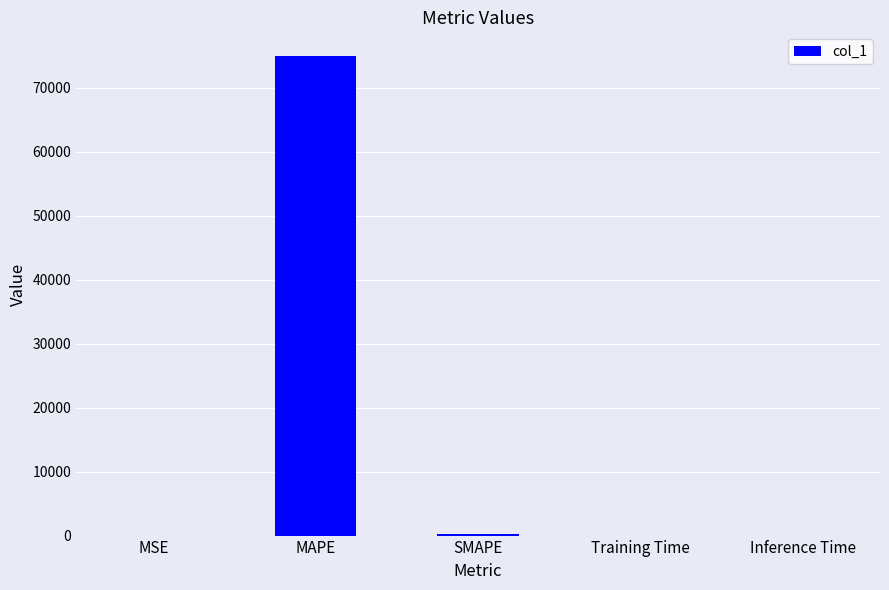

Are the bars horizontal?

No